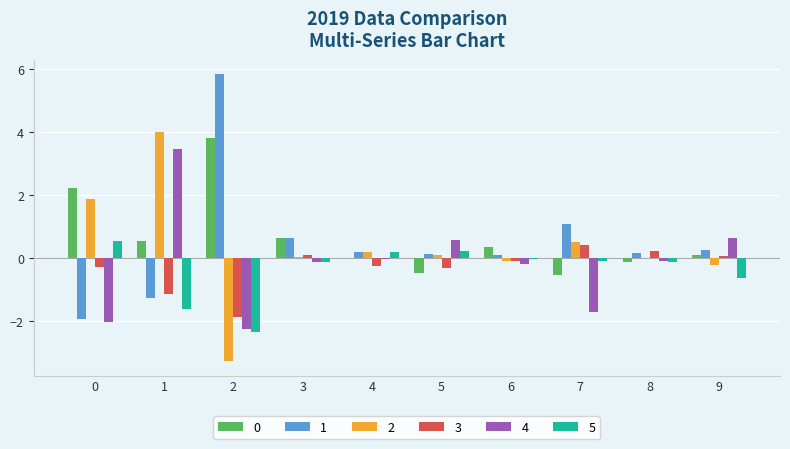

Is the value of 2 at 2 greater than the value of 4 at 8?

No